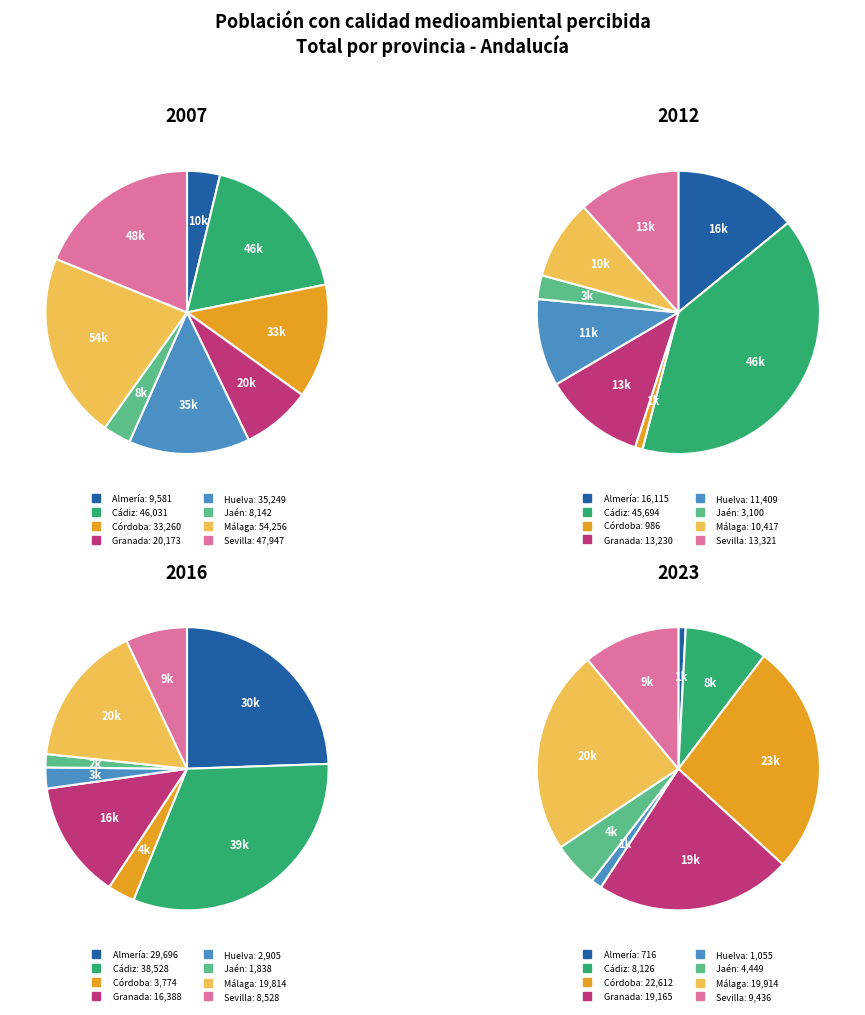

Is it true that 6 is 36% of the pie?

False